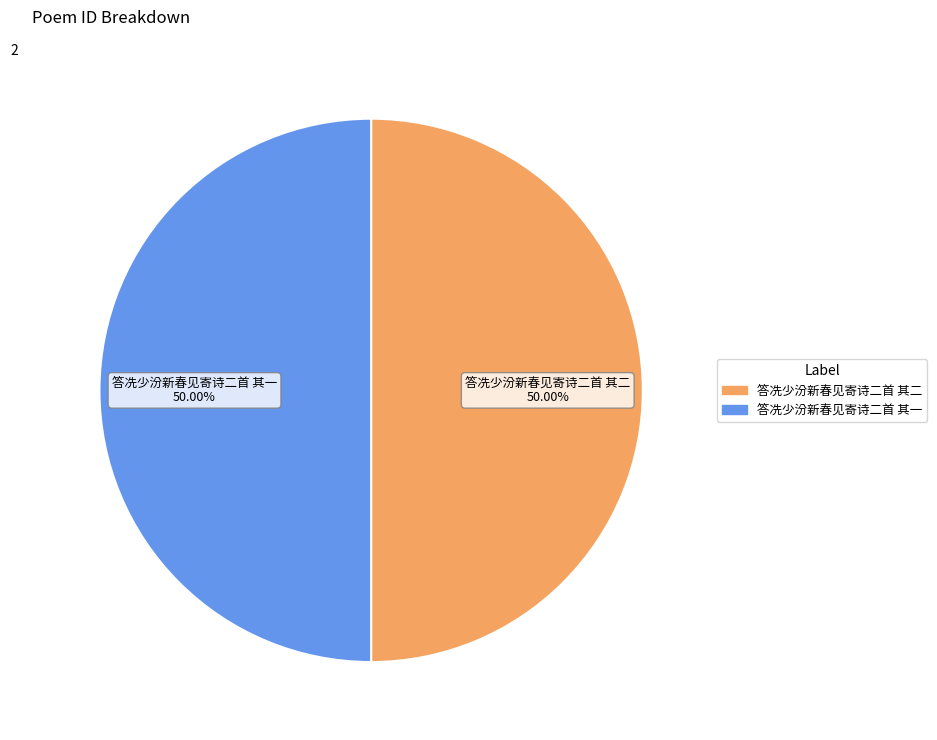

The 答冼少汾新春见寄诗二首 其一 slice represents 57% of the pie. True or false?

False